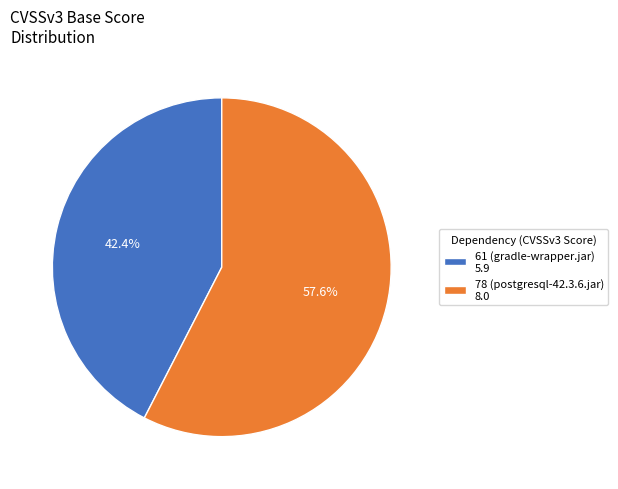

Is the sum of 78 (postgresql-42.3.6.jar) and 61 (gradle-wrapper.jar) greater than half?

Yes